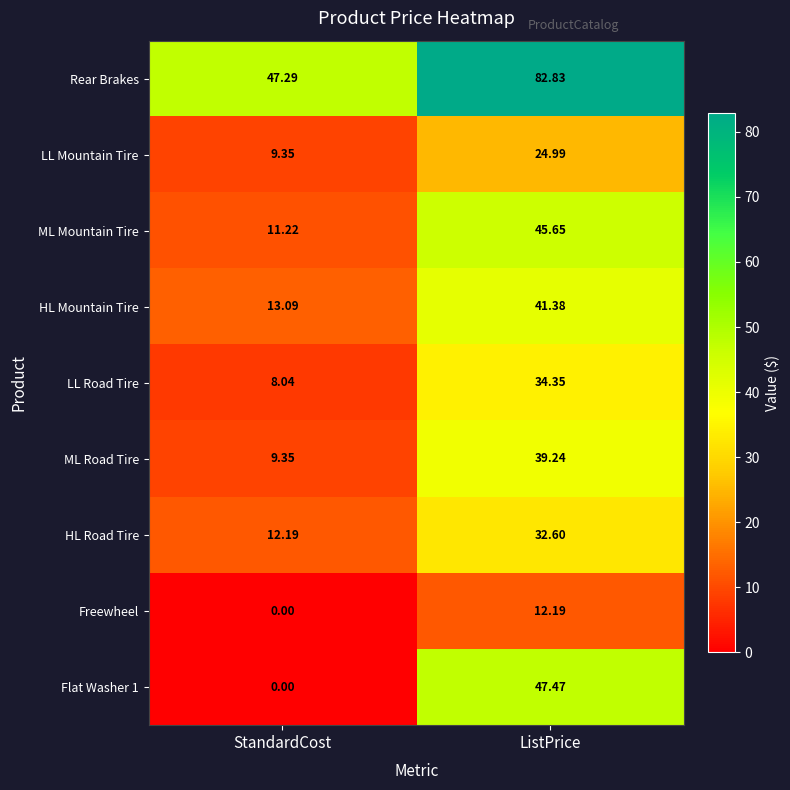

Which category has the lowest value across all series?

StandardCost